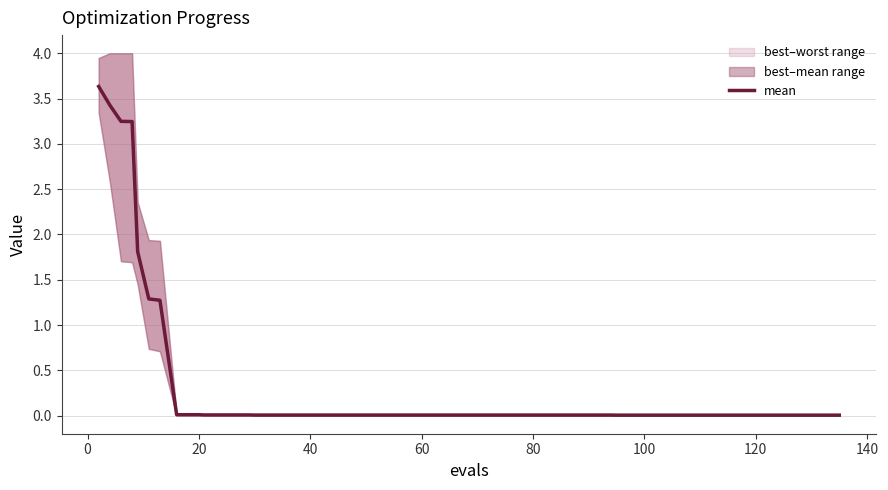

Reading left to right, transcribe all the data shown in this chart.

3.6	3.4	3.2	3.2	1.8	1.3	1.3	0.0	0.0	0.0	0.0	0.0	0.0	0.0	0.0	0.0	0.0	0.0	0.0	0.0	0.0	0.0	0.0	0.0	0.0	0.0	0.0	0.0	0.0	0.0	0.0	0.0	0.0	0.0	0.0	0.0	0.0	0.0	0.0	0.0